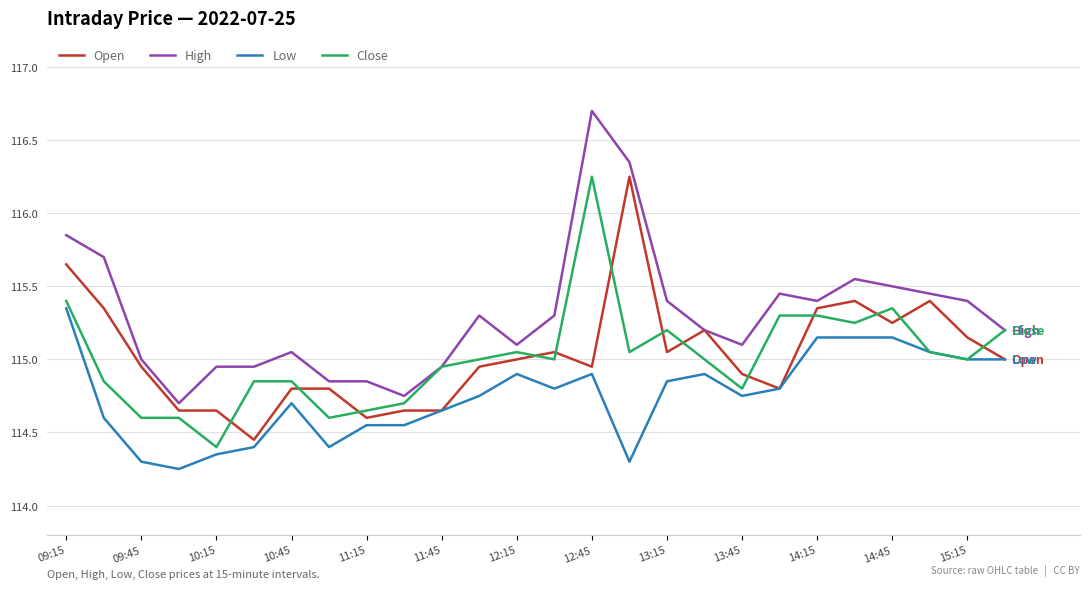

True or false: High and Low intersect in this chart.

False